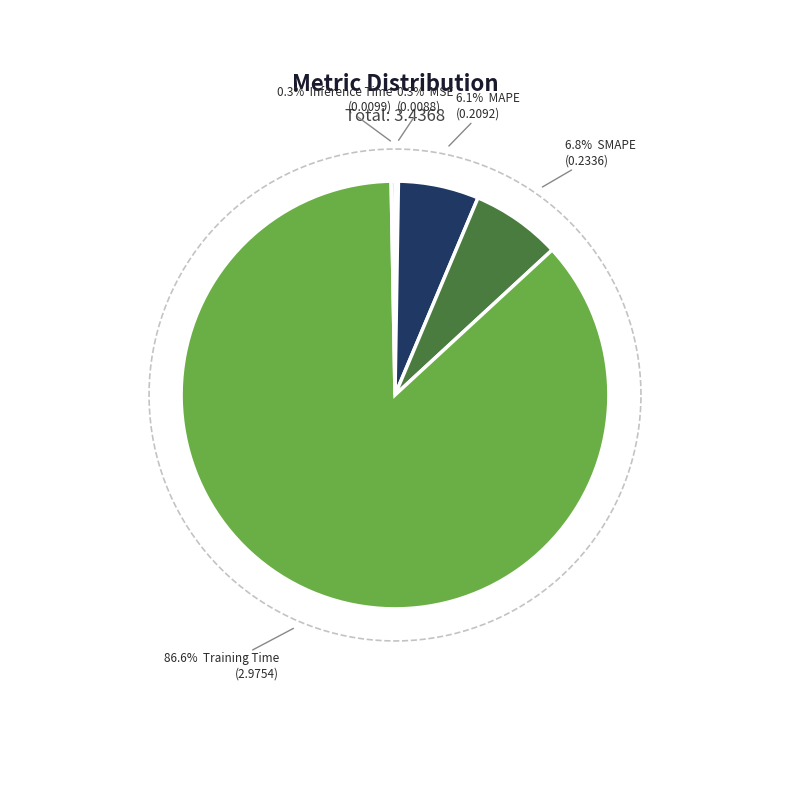

Is Training Time the majority of the pie?

Yes